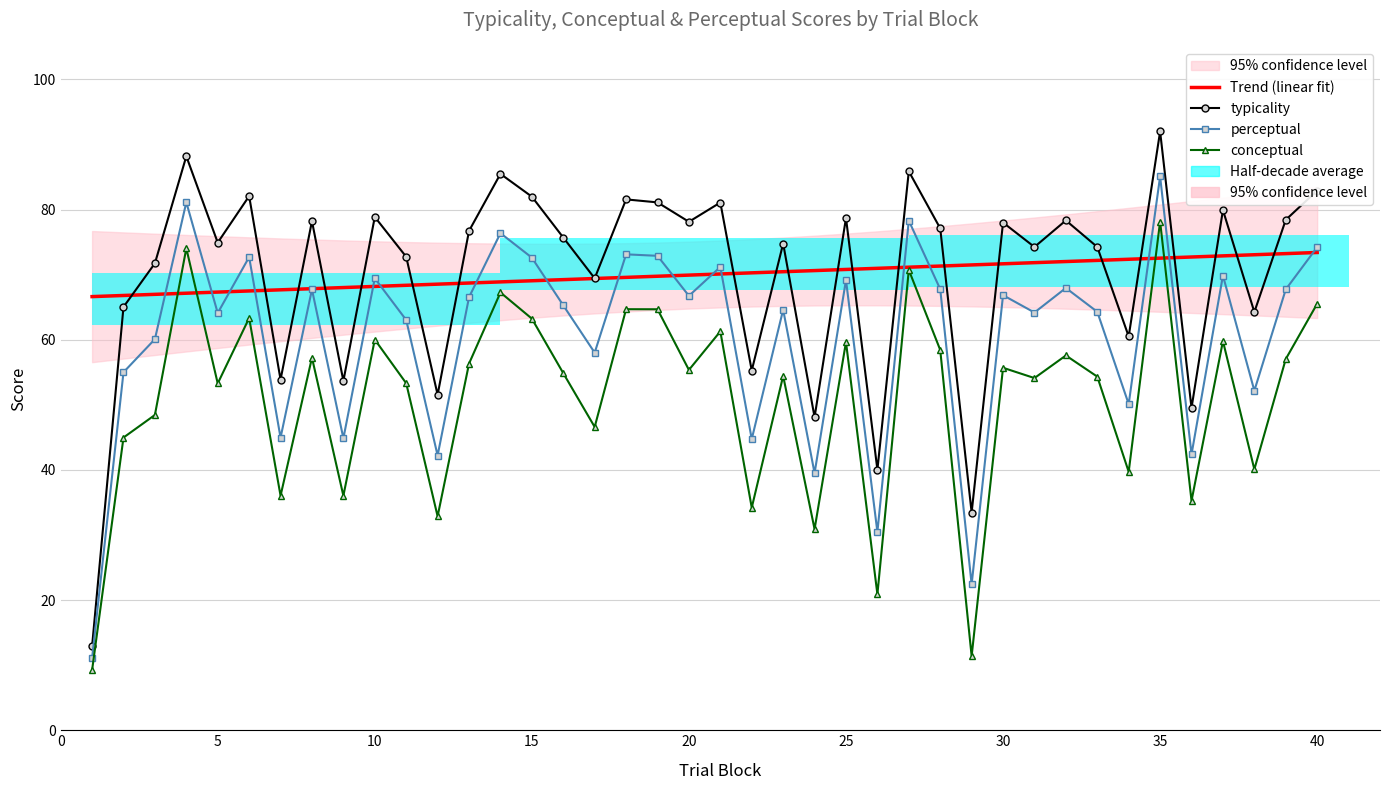

What is the minimum value for perceptual?

11.1